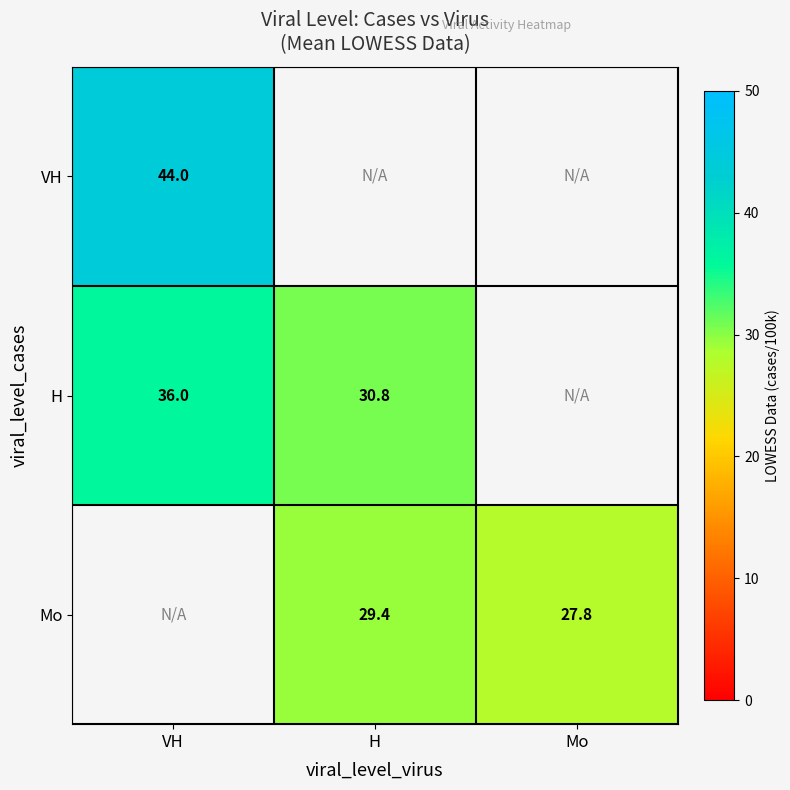

Read the VH value at VH.

44.0